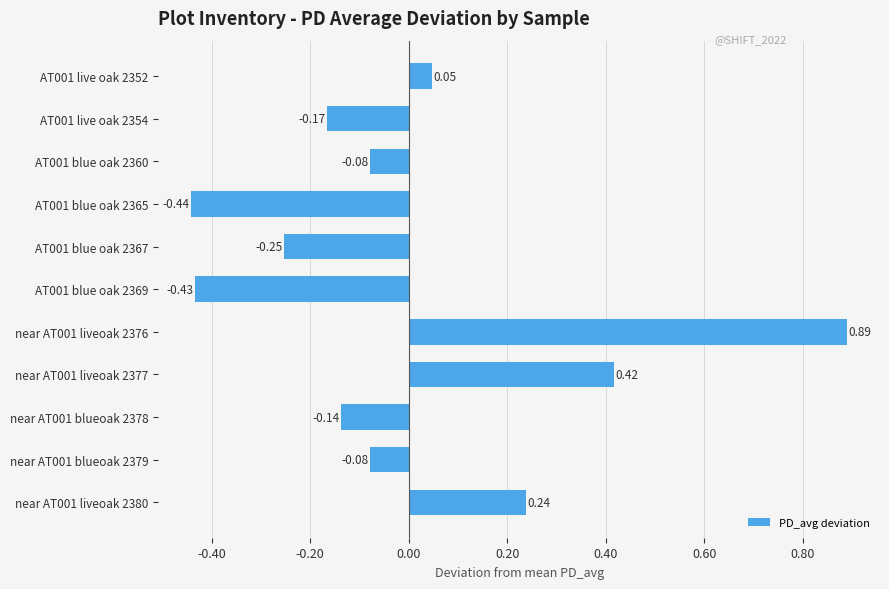

What is the sum of the values at AT001 live oak 2352 and near AT001 liveoak 2380?

0.3